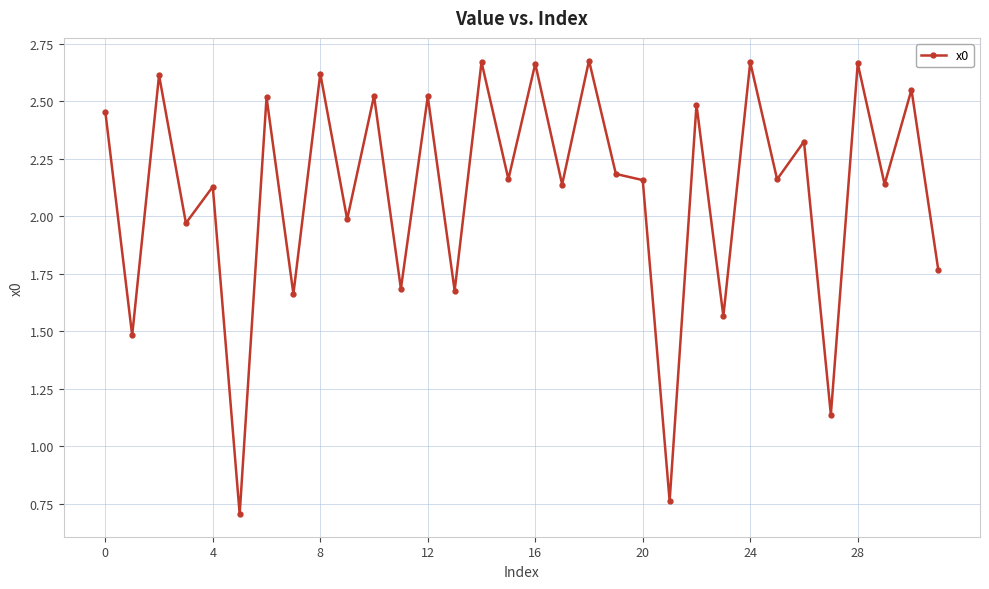

How many categories are shown in the chart?

32